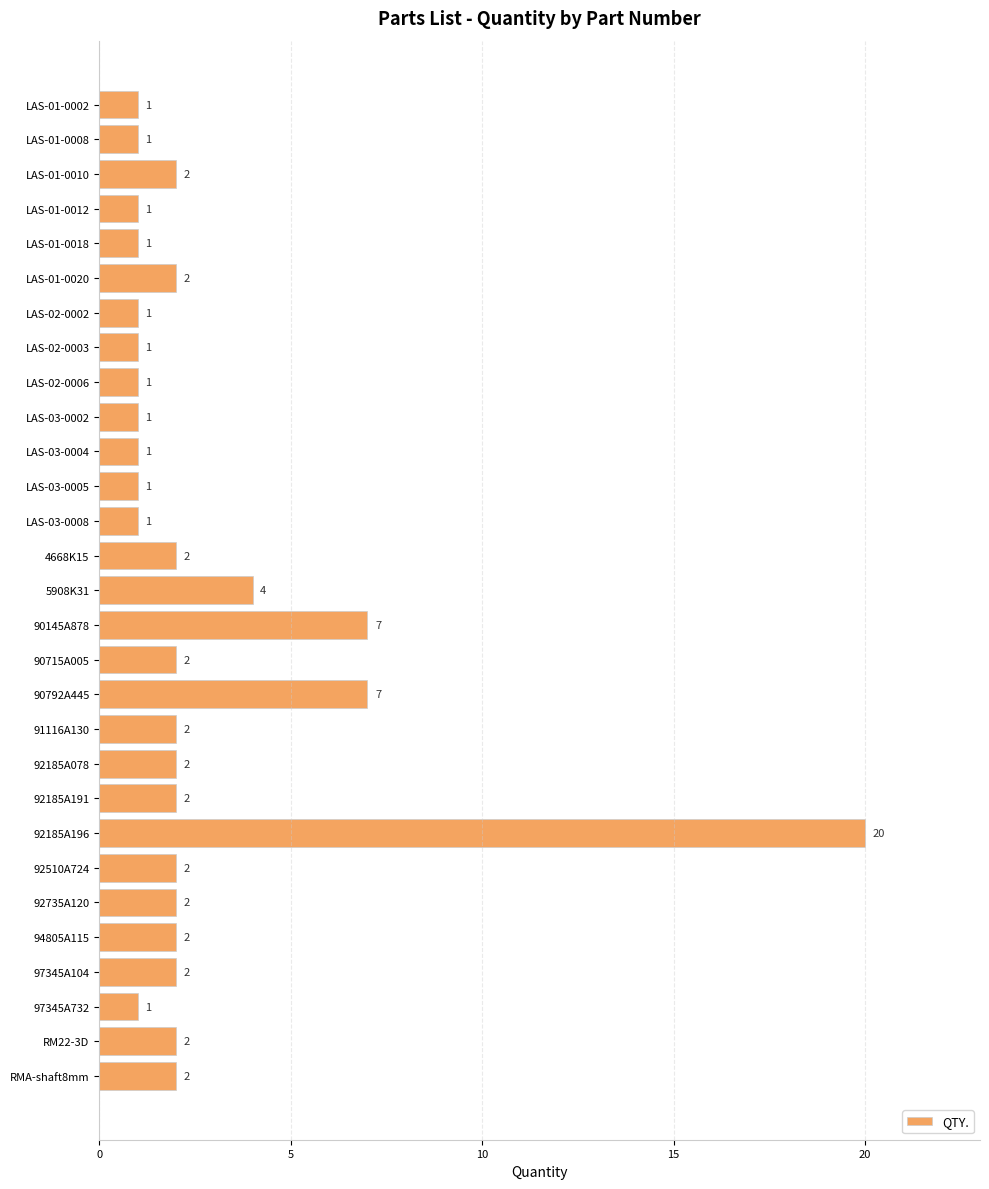

The value at 90715A005 is 1. True or false?

False